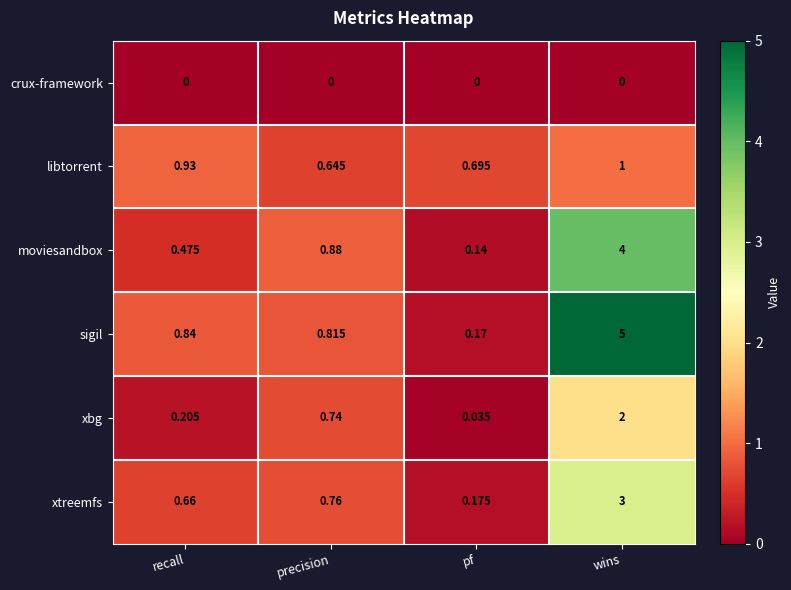

At recall, list the series in order from smallest to largest.

crux-framework, xbg, moviesandbox, xtreemfs, sigil, libtorrent